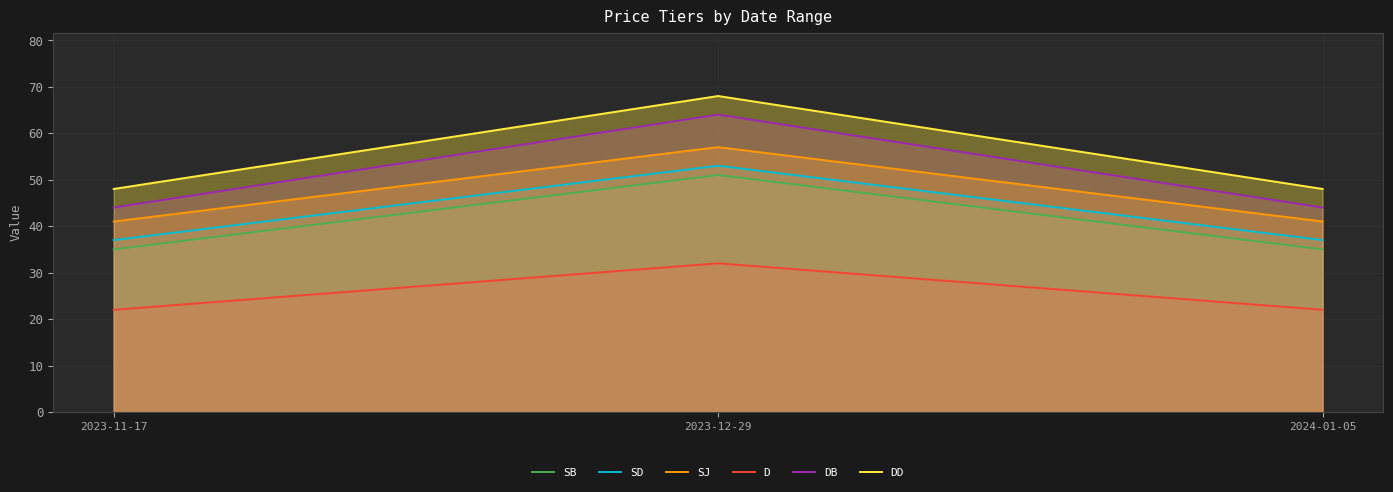

Is it true that SB equals 35 at 2023-11-17?

True